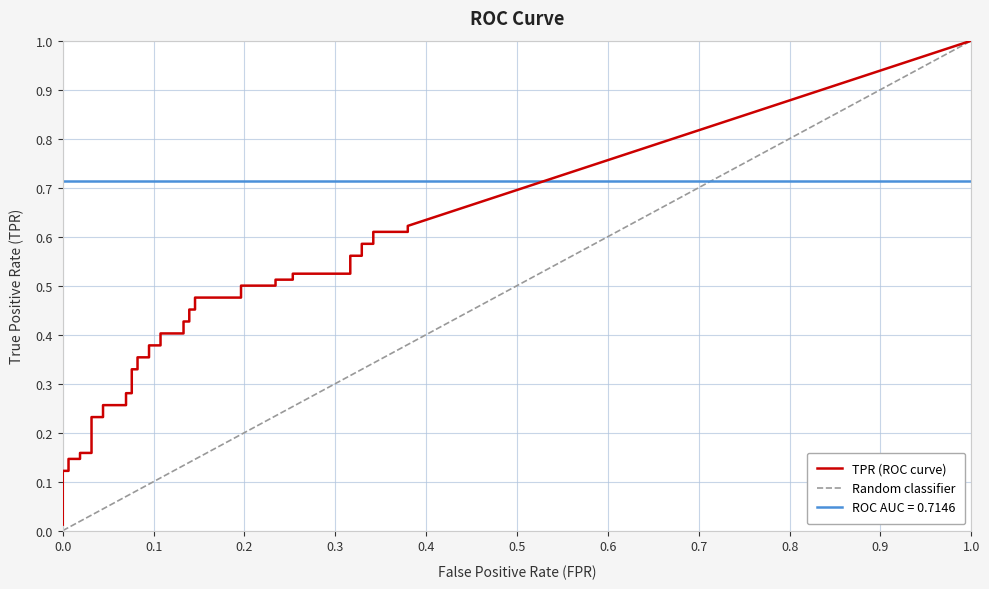

At which label is fpr closest to 0?

fpr